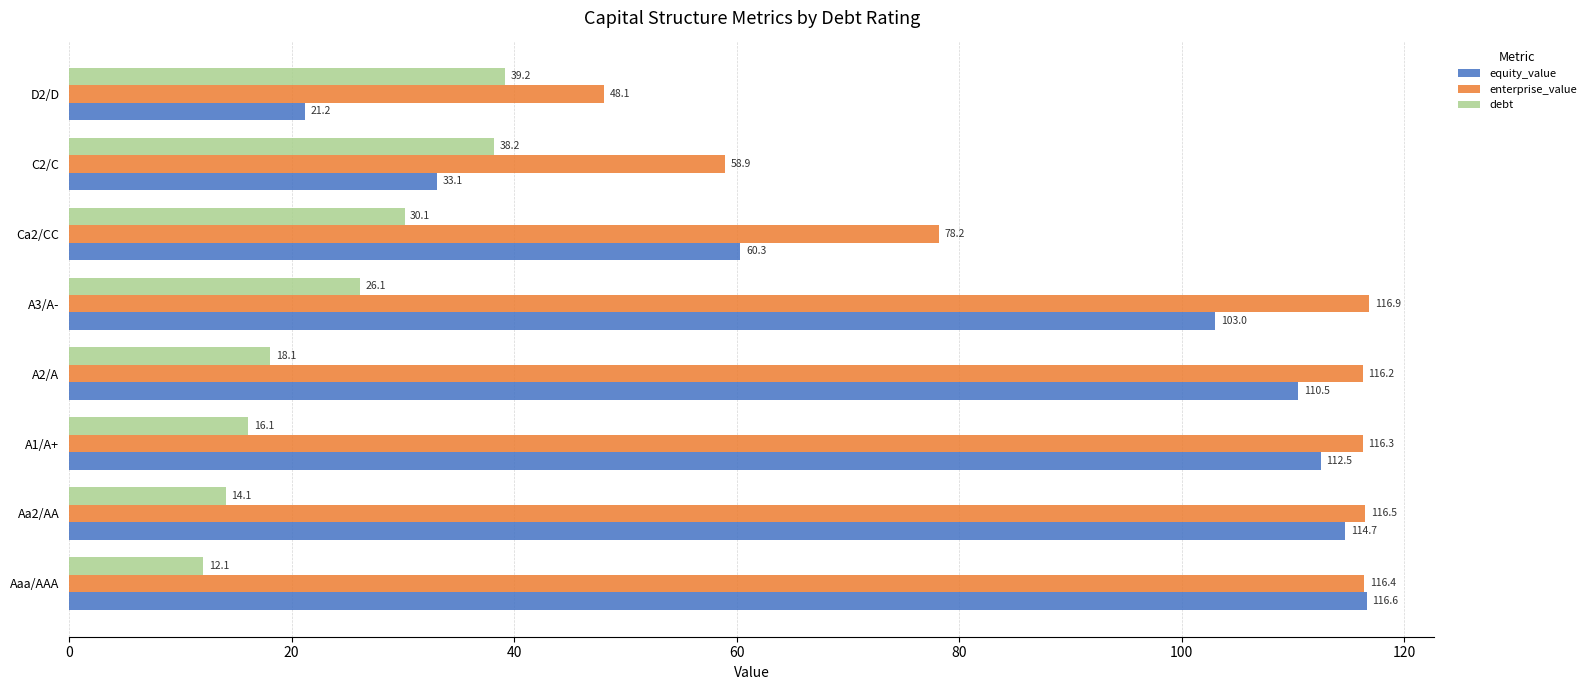

What is the sum of all enterprise_value values?

767.4